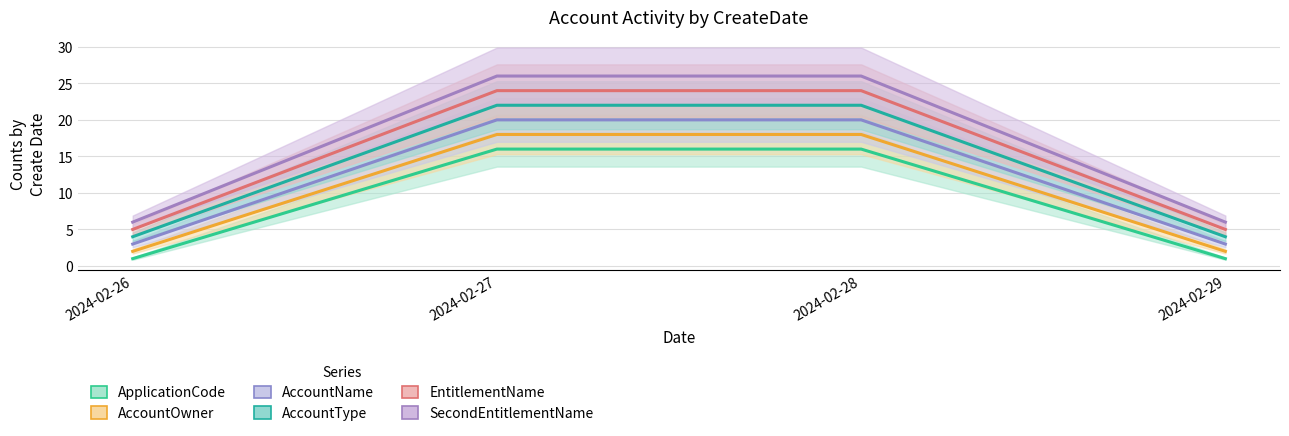

At which label does ApplicationCode reach its peak?

2024-02-27